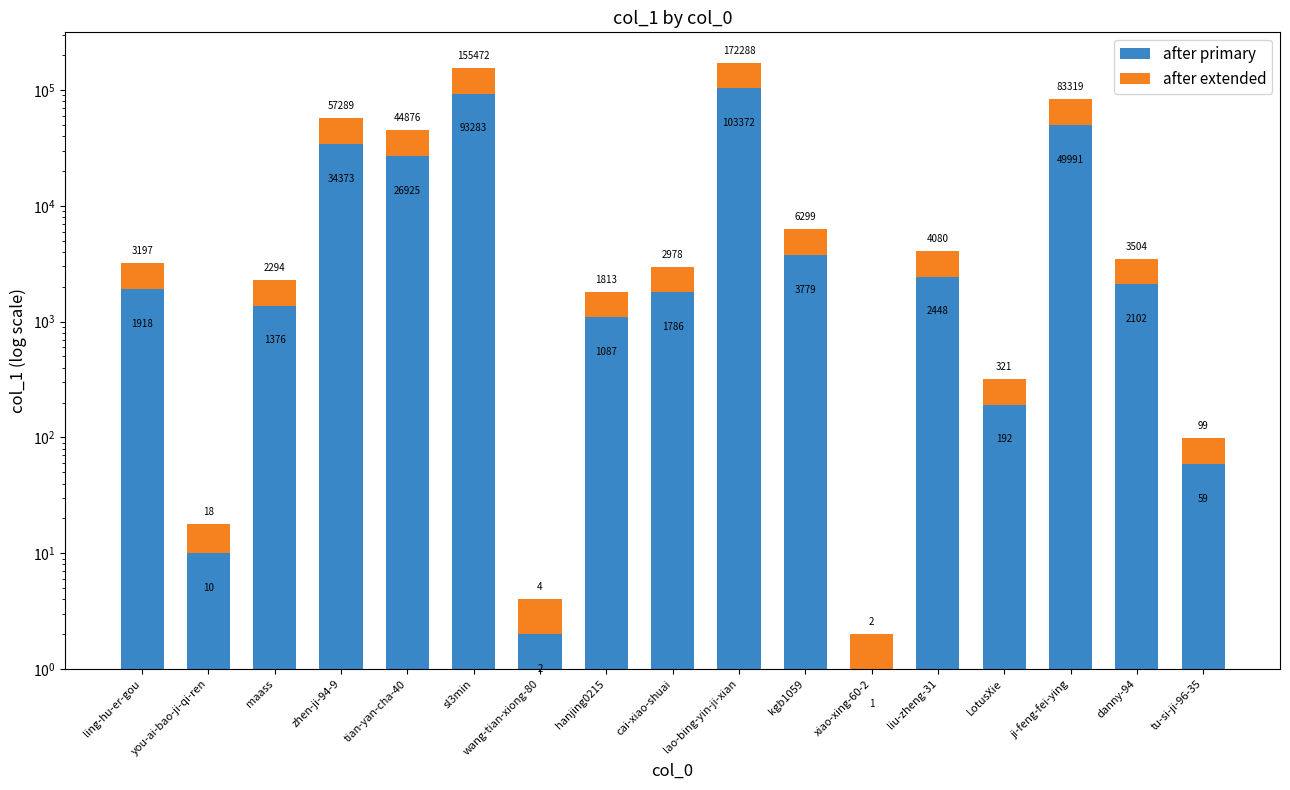

List the series in order of their peak value, lowest first.

after extended, after primary